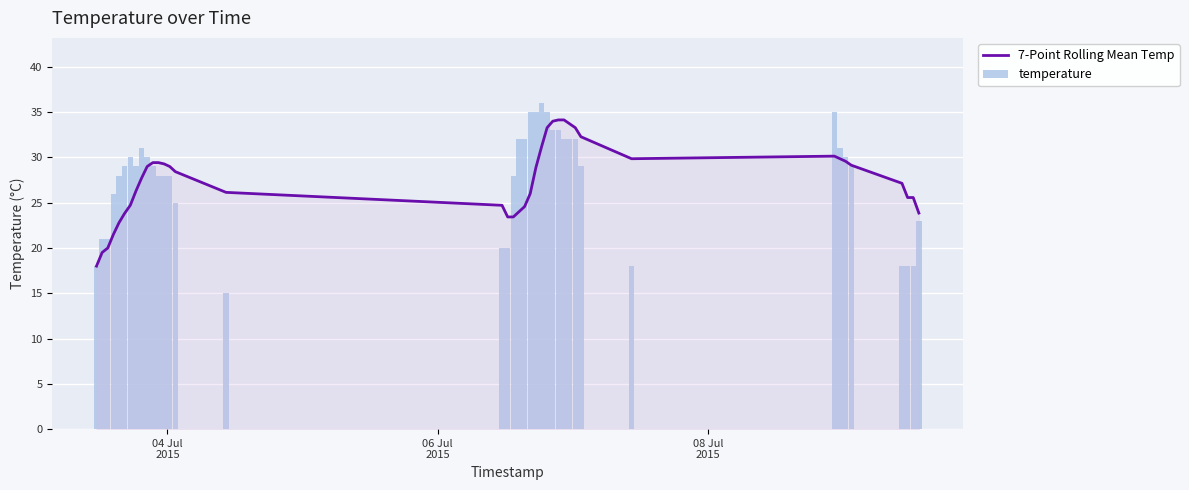

What is the average value of the 7-Point Rolling Mean Temp series?

27.4